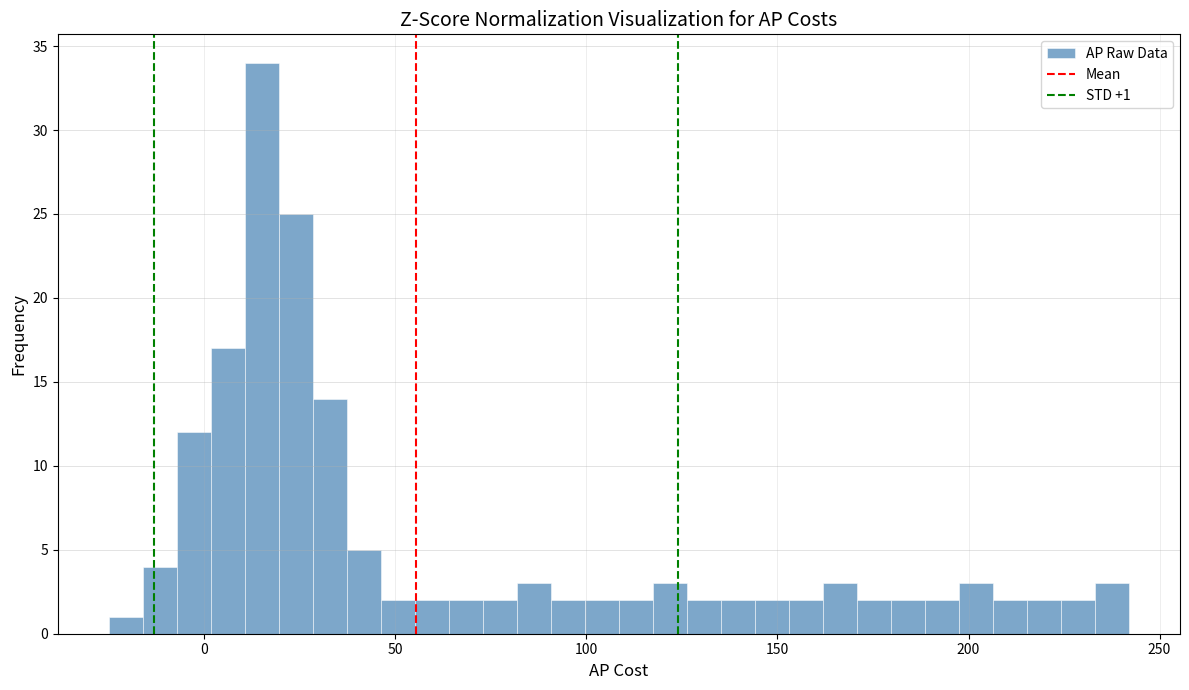

Around what value on the x-axis is the tallest bar? Give the approximate position of its centre, as read against the axis.

15